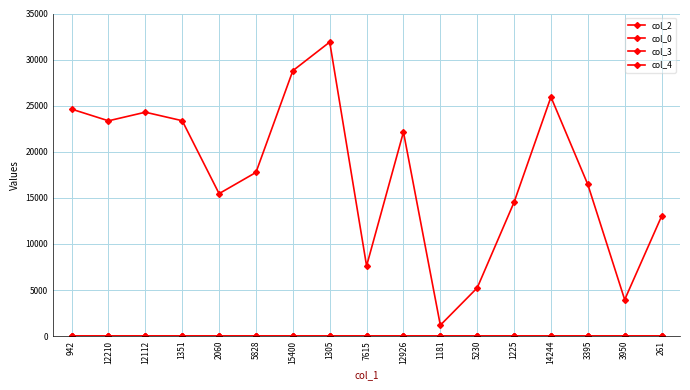

How many categories are shown in the chart?

17